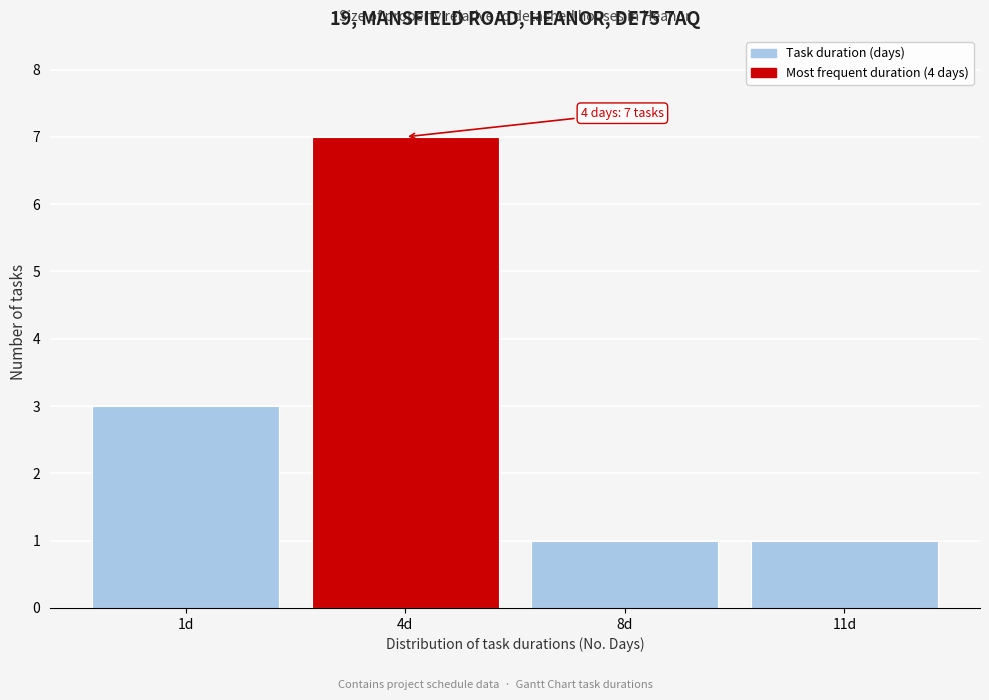

Reading left to right, extract all data points from this chart.

1d=3	4d=7	8d=1	11d=1